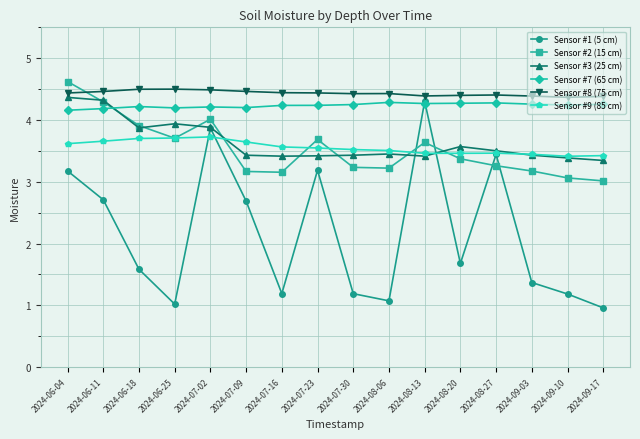

Is the value of Sensor #7 (65 cm) at 2024-08-27 greater than the value of Sensor #8 (75 cm) at 2024-08-06?

No